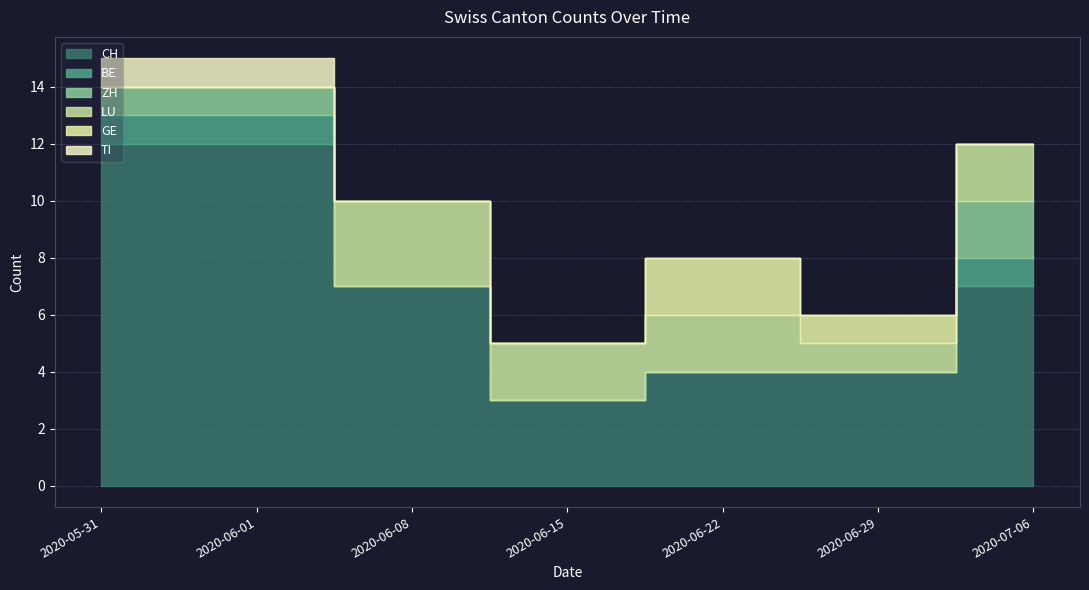

Reading right to left, list all the values displayed in this chart.

CH: 7	4	4	3	7	12	12
BE: 1	0	0	0	0	1	1
ZH: 2	0	0	0	0	1	1
LU: 2	1	2	2	3	0	0
GE: 0	1	2	0	0	0	0
TI: 0	0	0	0	0	1	1